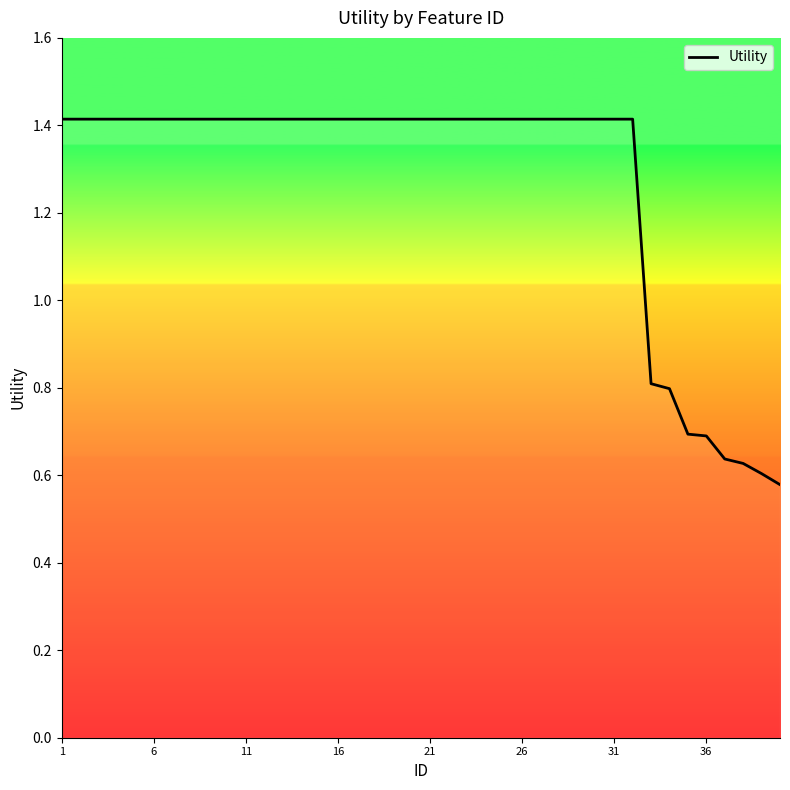

What is the greatest value displayed?

1.4